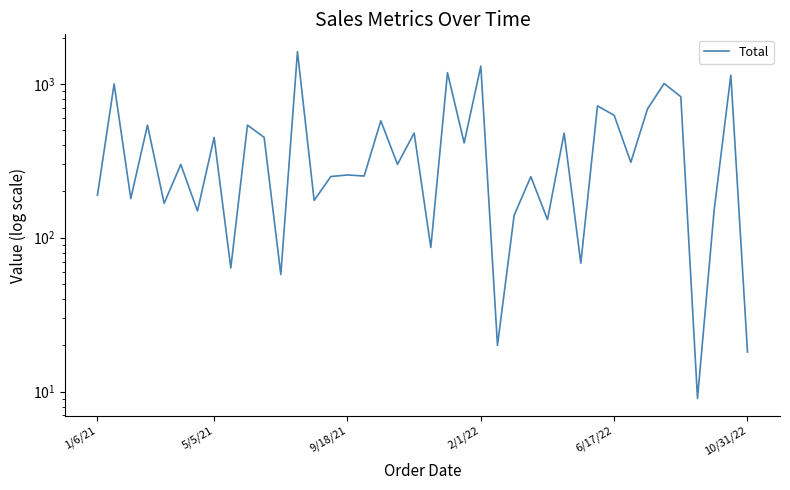

The value at 10/31/22 is 407.0. True or false?

False